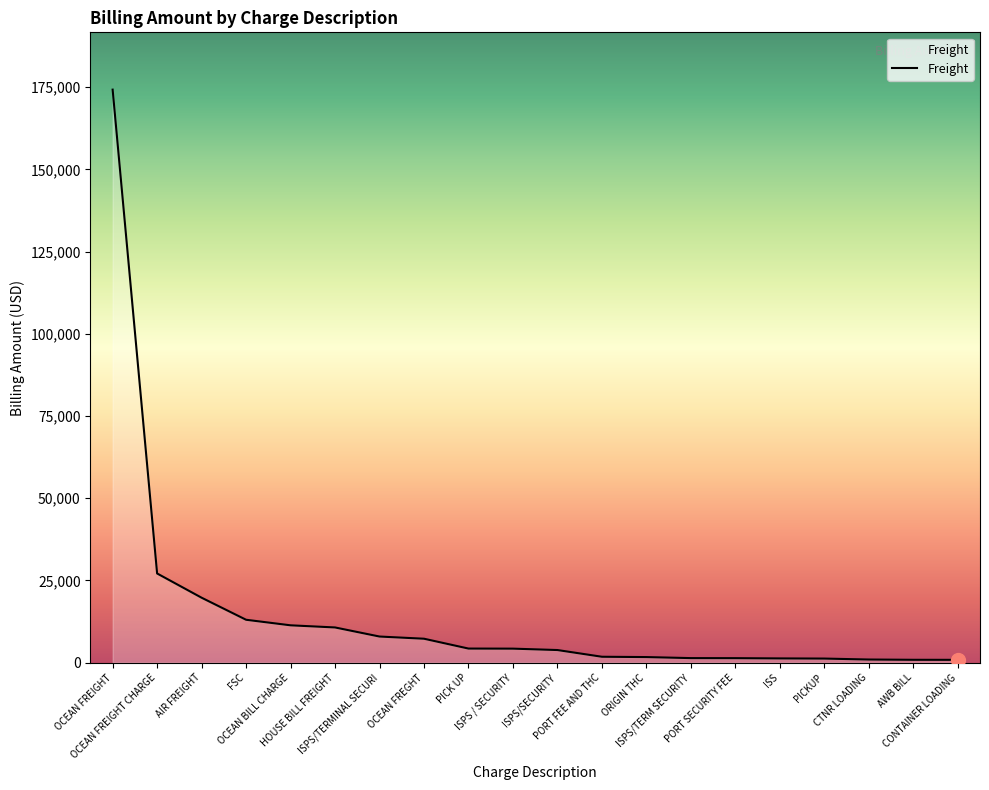

What is the difference between the values at CONTAINER LOADING and AWB BILL?

13.3